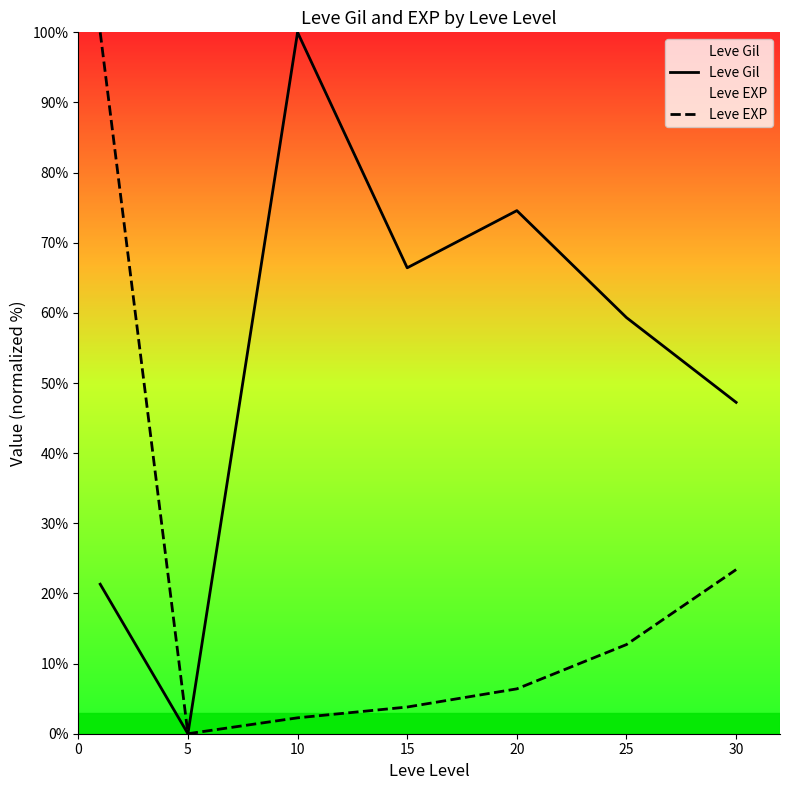

Rank the series by their average value, from highest to lowest.

Leve Gil, Leve EXP